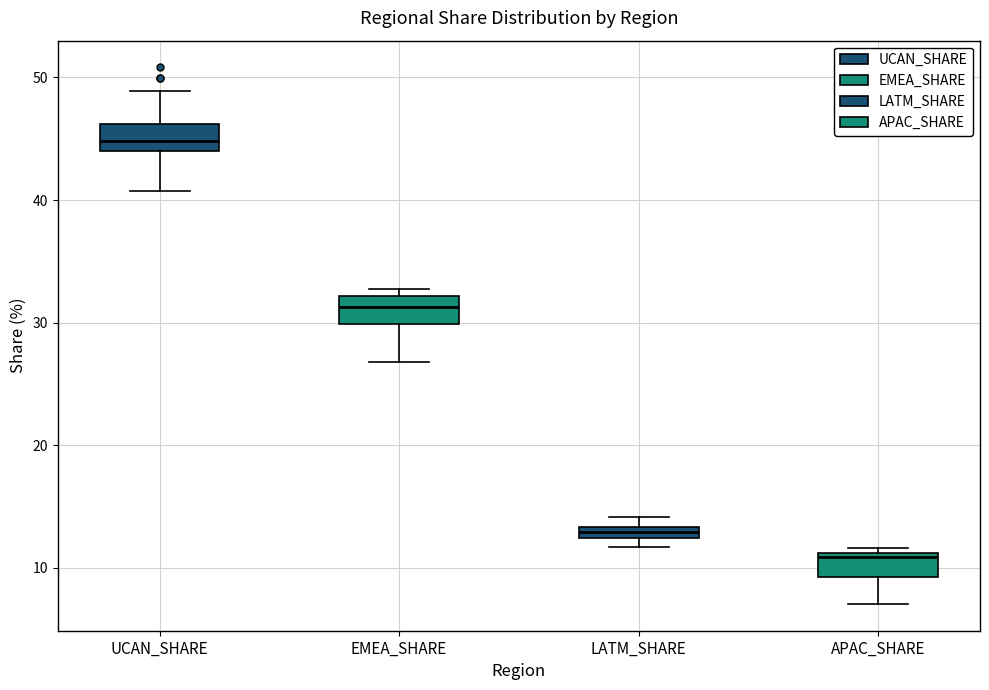

Where is the upper edge of the box for APAC_SHARE on the y-axis? The values are not printed on the chart, so give them approximately, as read against the axis.

11